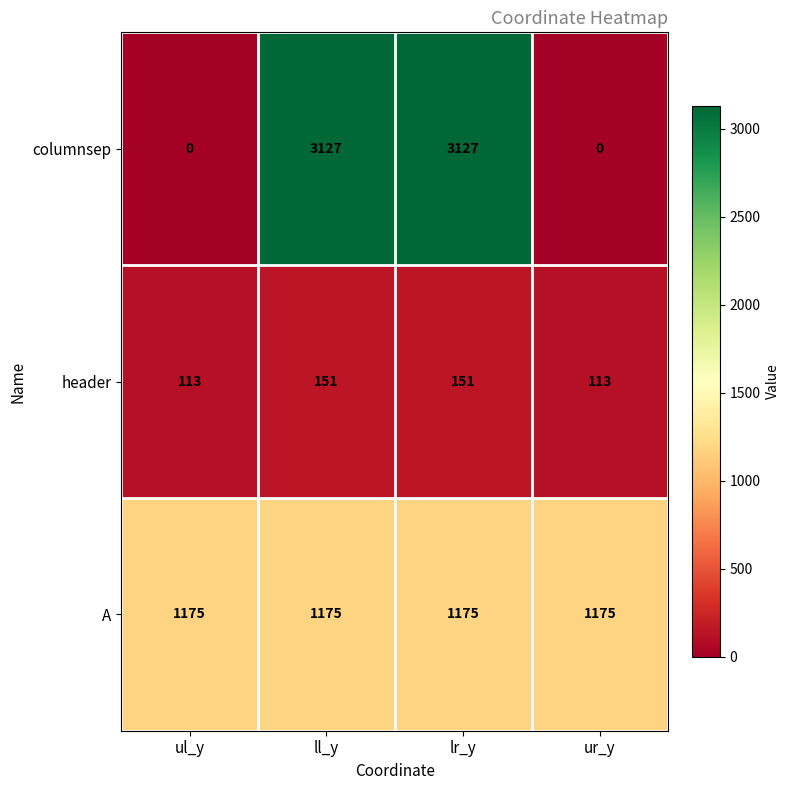

Reading left to right, what are all the values shown in this chart?

columnsep: ul_y=0	ll_y=3127	lr_y=3127	ur_y=0
header: ul_y=113	ll_y=151	lr_y=151	ur_y=113
A: ul_y=1175	ll_y=1175	lr_y=1175	ur_y=1175